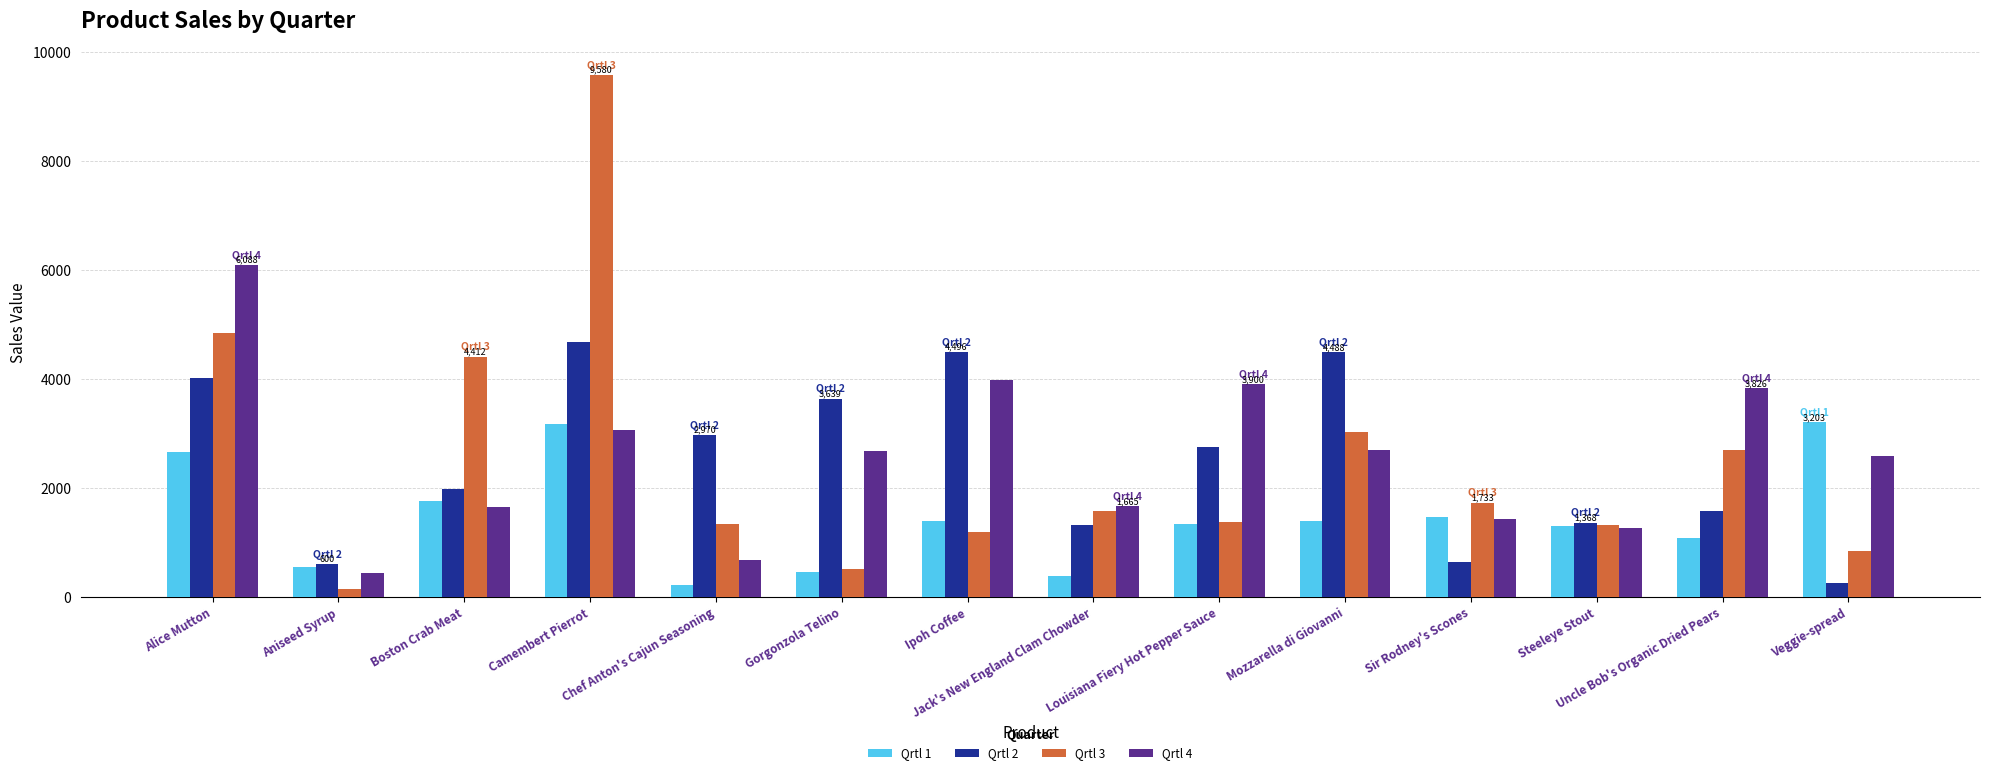

Which series has the widest spread of values?

Qrtl 3